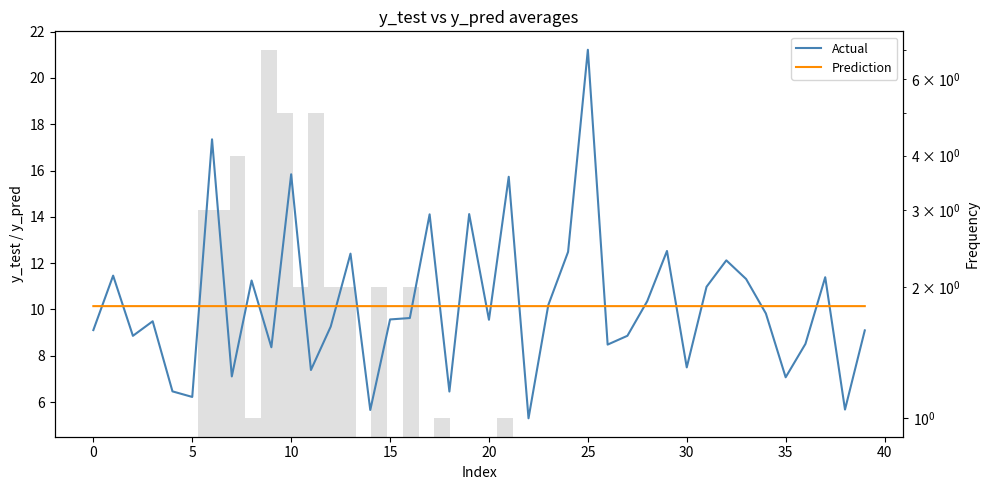

How many lines are shown in the chart?

2